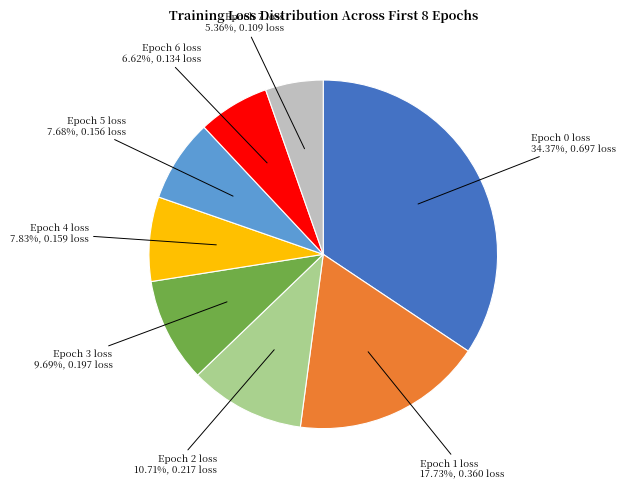

Is there any slice that represents more than half of the pie?

No